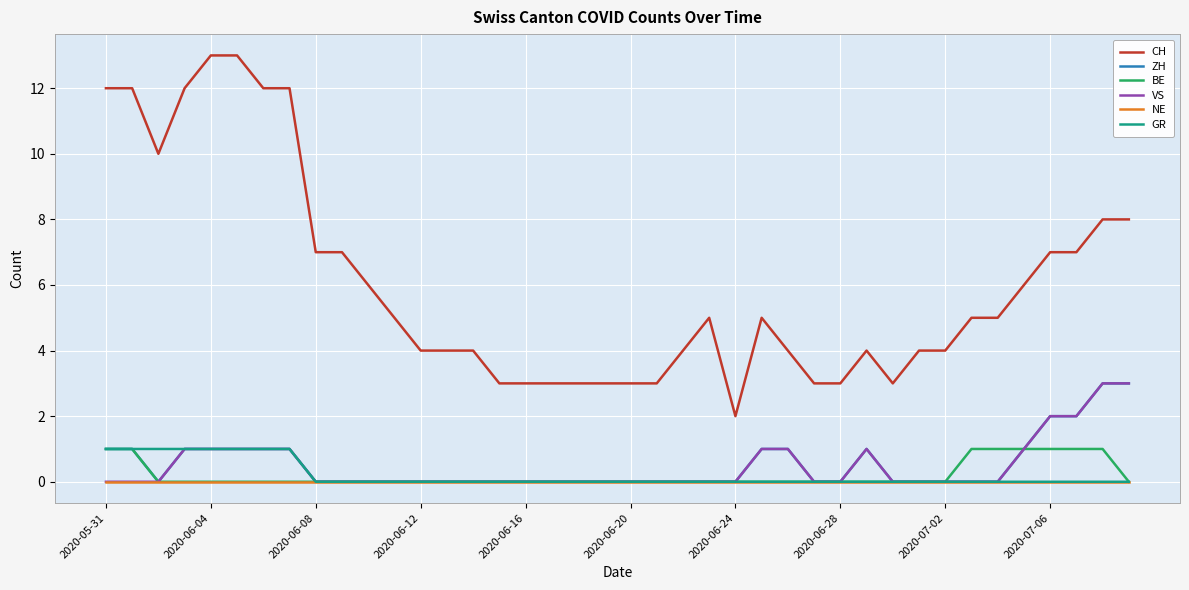

True or false: BE and CH cross at least once.

False